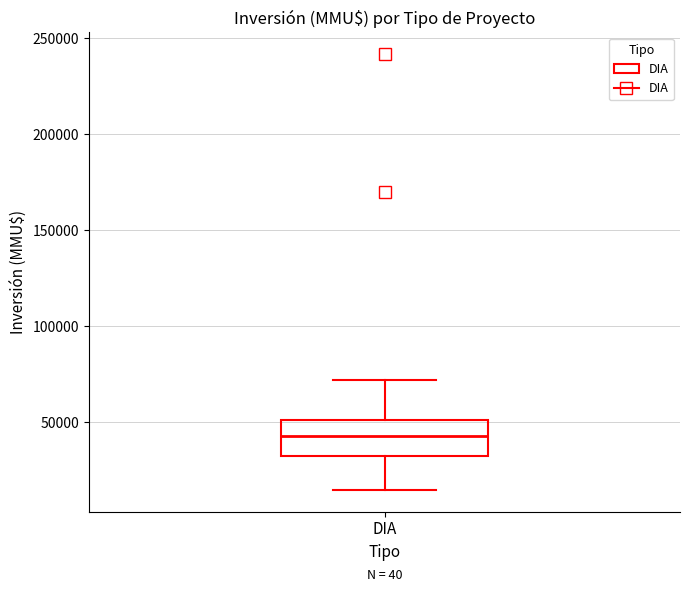

Where does the upper whisker of the box for DIA end on the y-axis? The values are not printed on the chart, so give them approximately, as read against the axis.

70000